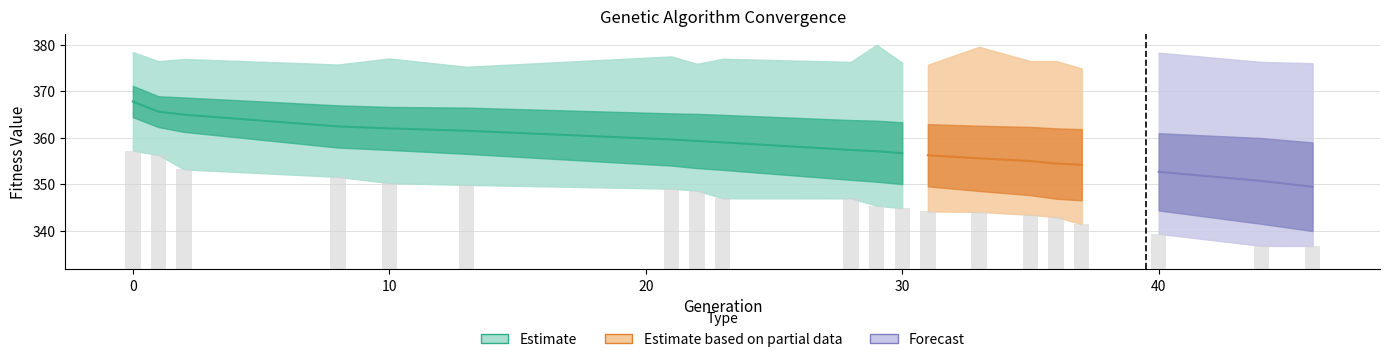

Reading left to right, list all the values displayed in this chart.

min: 0=357.2	1=356.3	2=353.2	8=351.6	10=350.3	13=349.9	21=349.1	22=348.6	23=347.0	28=347.0	29=345.4	30=344.9	31=344.2	33=344.1	35=343.5	36=343.0	37=341.5	40=339.4	44=336.8	46=336.8
avg: 0=367.8	1=365.6	2=365.0	8=362.4	10=362.0	13=361.5	21=359.6	22=359.3	23=359.0	28=357.4	29=357.1	30=356.7	31=356.3	33=355.6	35=355.0	36=354.5	37=354.2	40=352.7	44=350.7	46=349.5
max: 0=378.4	1=376.5	2=376.9	8=375.7	10=377.0	13=375.3	21=377.5	22=375.9	23=377.0	28=376.3	29=380.0	30=376.1	31=375.7	33=379.5	35=376.5	36=376.5	37=374.9	40=378.3	44=376.3	46=376.0
std: 0=3.4	1=3.3	2=3.7	8=4.5	10=4.6	13=5.0	21=5.6	22=5.8	23=5.9	28=6.4	29=6.6	30=6.6	31=6.7	33=7.0	35=7.3	36=7.6	37=7.6	40=8.3	44=9.2	46=9.5